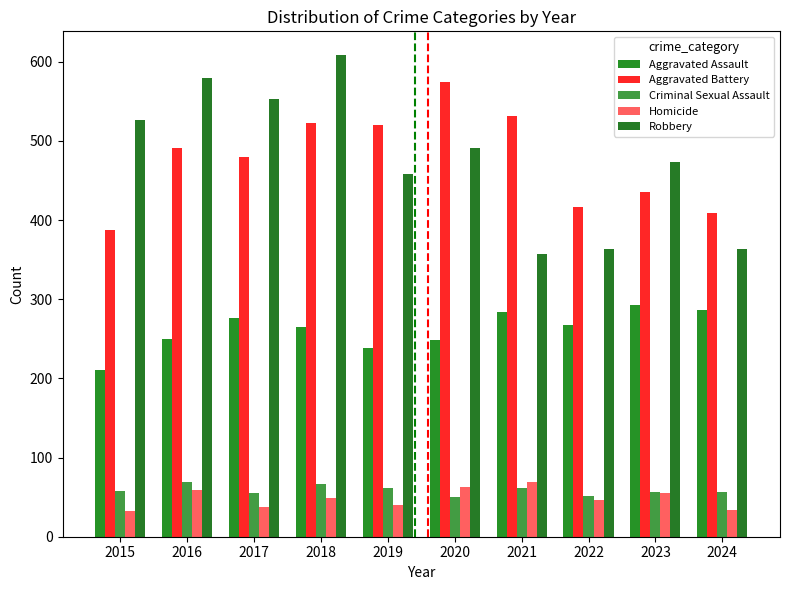

What is the difference between the Criminal Sexual Assault values at 2021 and 2024?

4